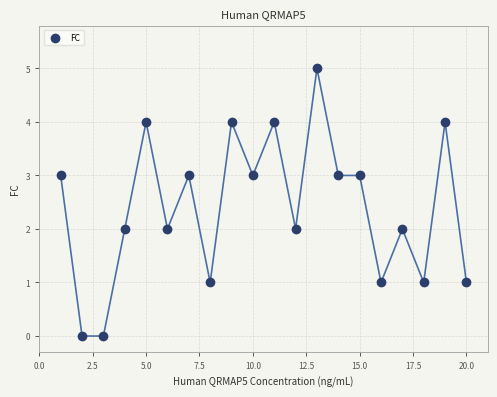

What is the range of Y values (max minus min)?

5